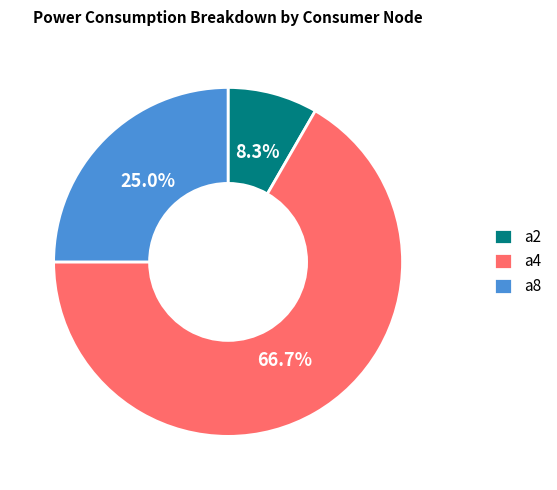

Which has a higher value, a4 or a8?

a4